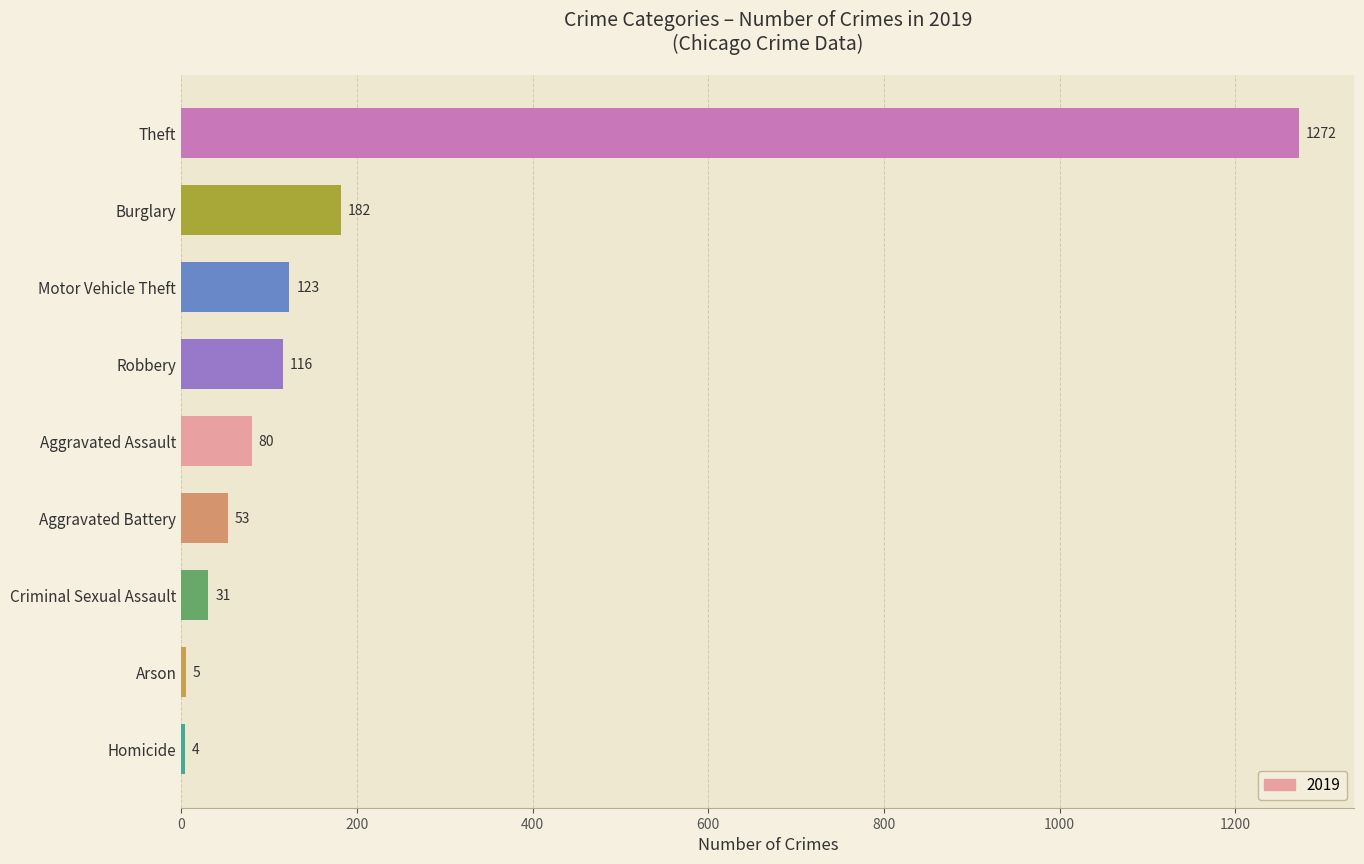

Read the value at Robbery.

116